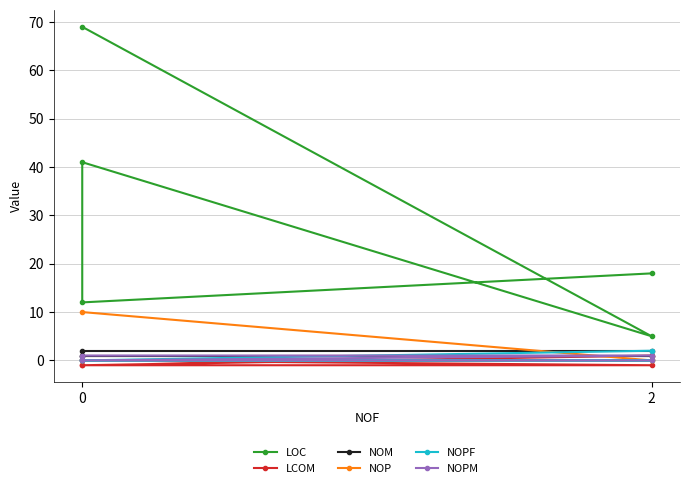

True or false: NOP and NOPF intersect in this chart.

False